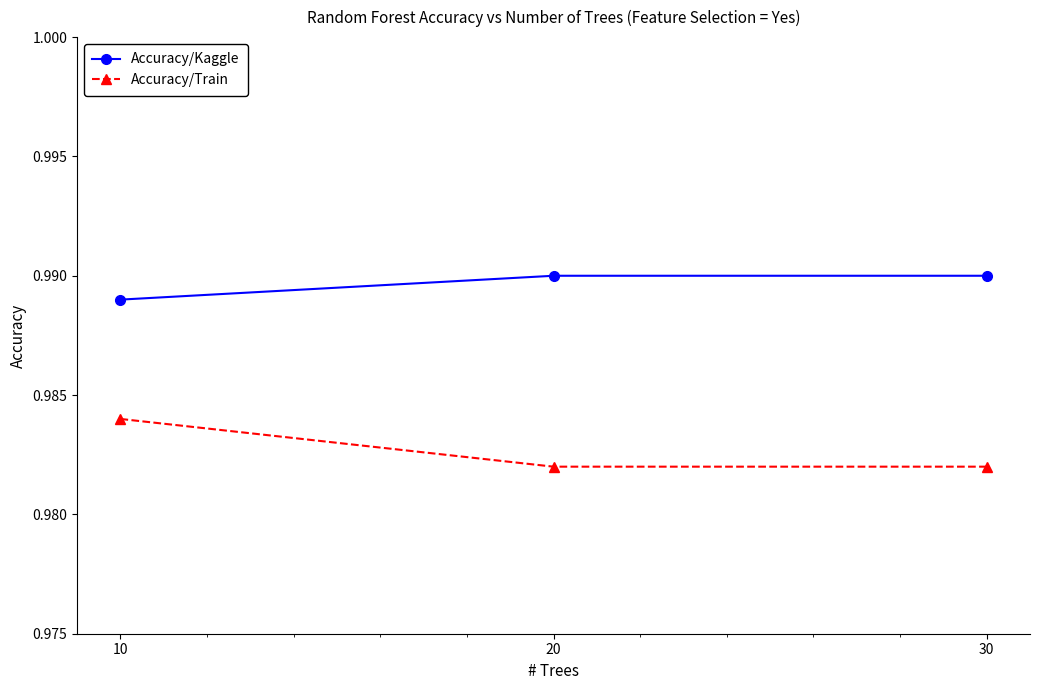

What are all the series names shown in the legend?

Accuracy/Kaggle, Accuracy/Train